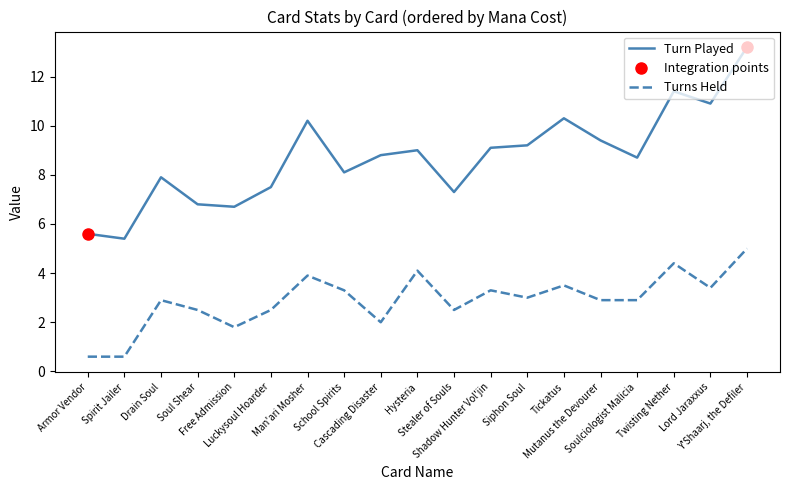

Which category has the lowest value across all series?

Armor Vendor